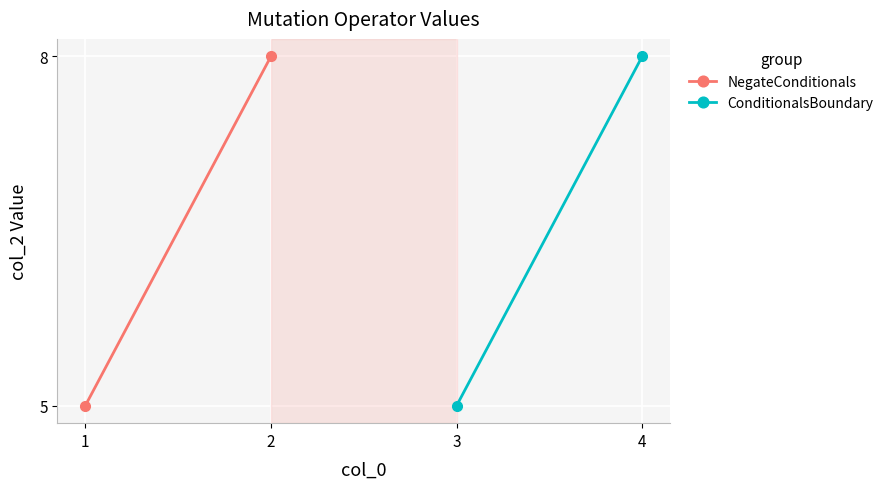

Read the NegateConditionals value at 1.

5